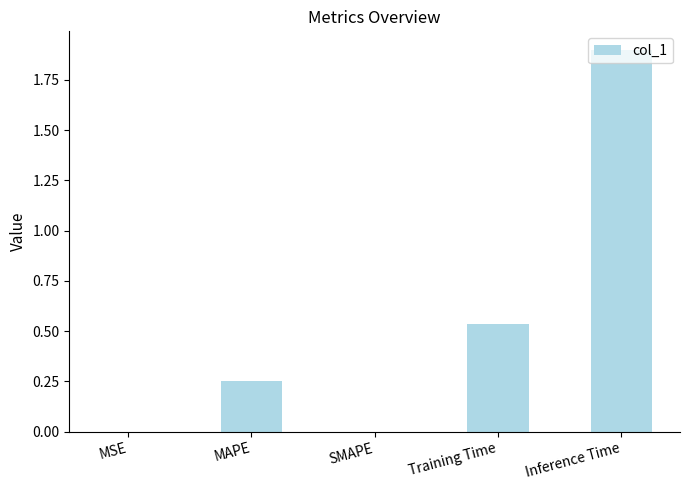

Is it true that the value at MAPE is 0.4?

False